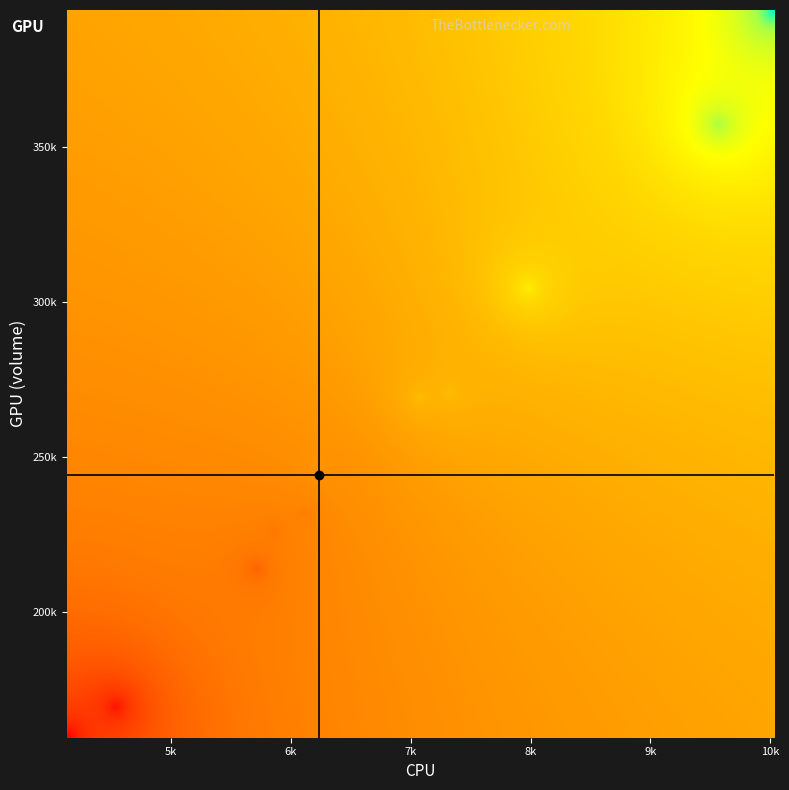

Reading left to right, list all the values displayed in this chart.

volume: volume=159481.0	t_volume=225974.0	t_change=244641.0	3=269089.0	4=243589.0	5=394191.0	6=247885.0	7=236681.0	8=304677.0	9=231806.0	10=357824.0	11=270759.0	12=213751.0	13=169025.0
t_volume: volume=4132.0	t_volume=5852.0	t_change=6234.0	3=7068.0	4=6484.0	5=10030.0	6=6230.0	7=6037.0	8=7979.0	9=6111.0	10=9573.0	11=7321.0	12=5704.0	13=4525.0
t_change: volume=0.5	t_volume=0.7	t_change=0.8	3=0.8	4=0.8	5=1.2	6=0.8	7=0.7	8=0.9	9=0.7	10=1.1	11=0.8	12=0.7	13=0.5